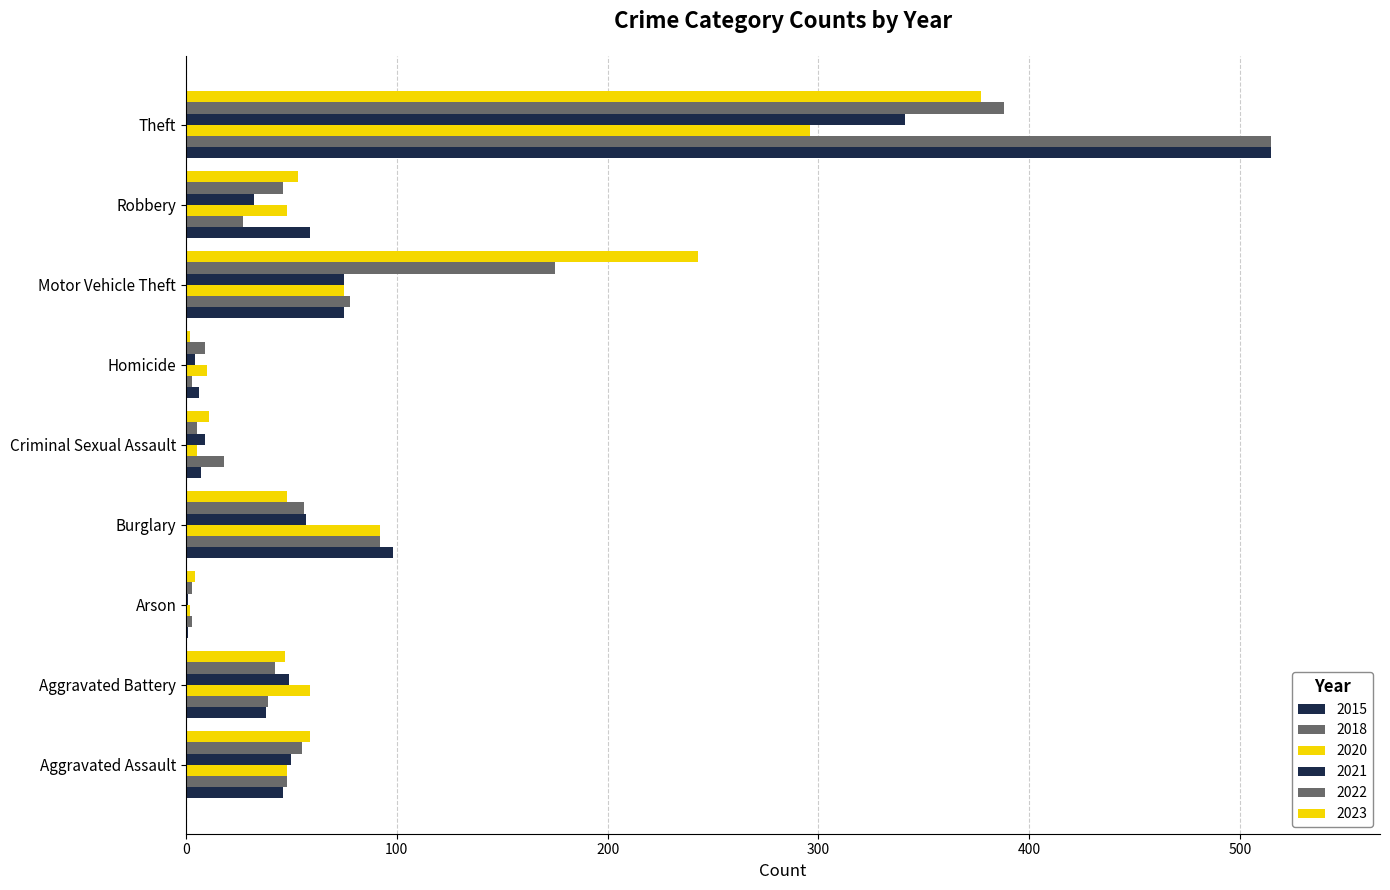

How many categories are shown in the chart?

9